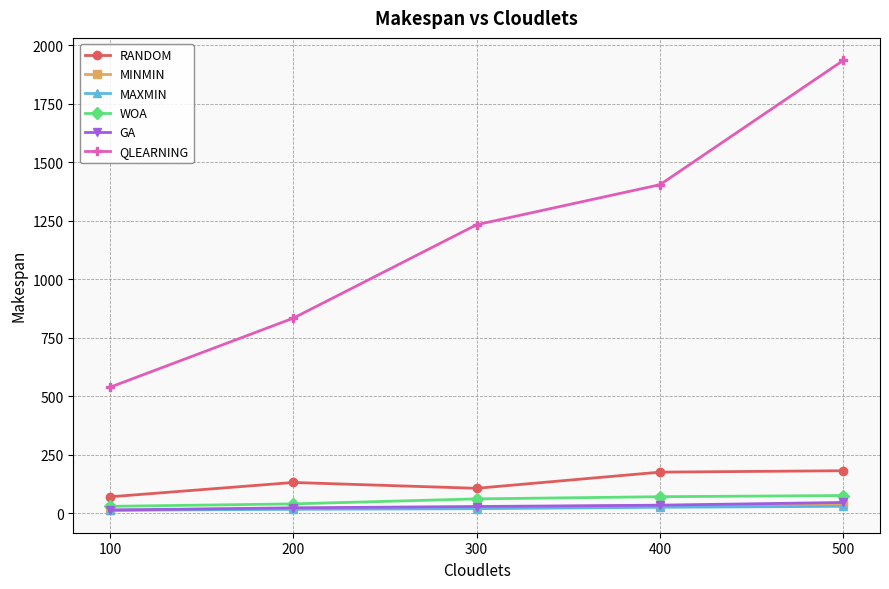

True or false: QLEARNING and MINMIN intersect in this chart.

False